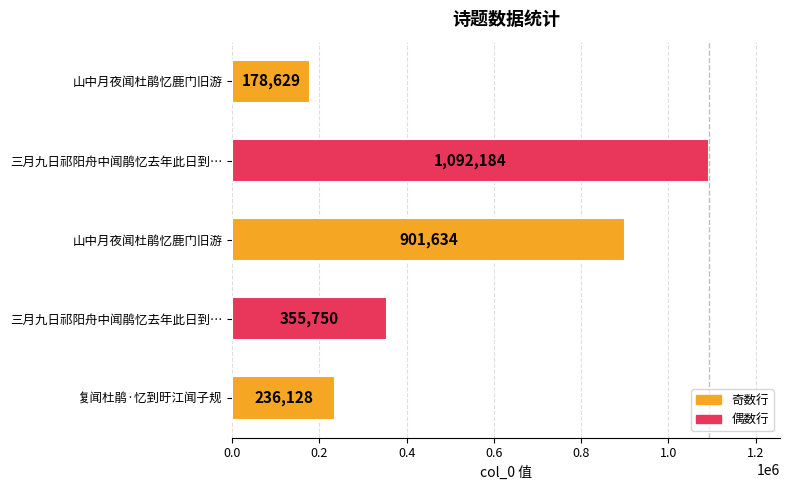

What is the minimum value shown in the chart?

178629